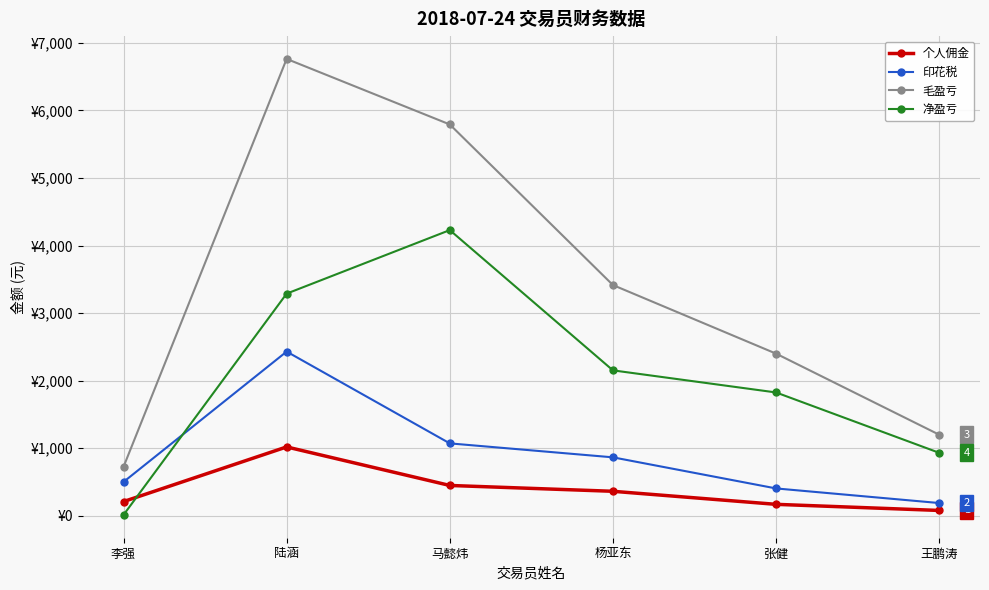

Reading left to right, transcribe all the data shown in this chart.

个人佣金: 李强=210.2	陆涵=1019.3	马懿炜=449.0	杨亚东=362.7	张健=169.6	王鹏涛=79.0
印花税: 李强=500.9	陆涵=2430.3	马懿炜=1071.8	杨亚东=865.2	张健=405.0	王鹏涛=188.8
毛盈亏: 李强=724.0	陆涵=6762.0	马懿炜=5792.0	杨亚东=3415.0	张健=2400.0	王鹏涛=1200.0
净盈亏: 李强=12.9	陆涵=3288.1	马懿炜=4228.4	杨亚东=2152.6	张健=1825.4	王鹏涛=932.2